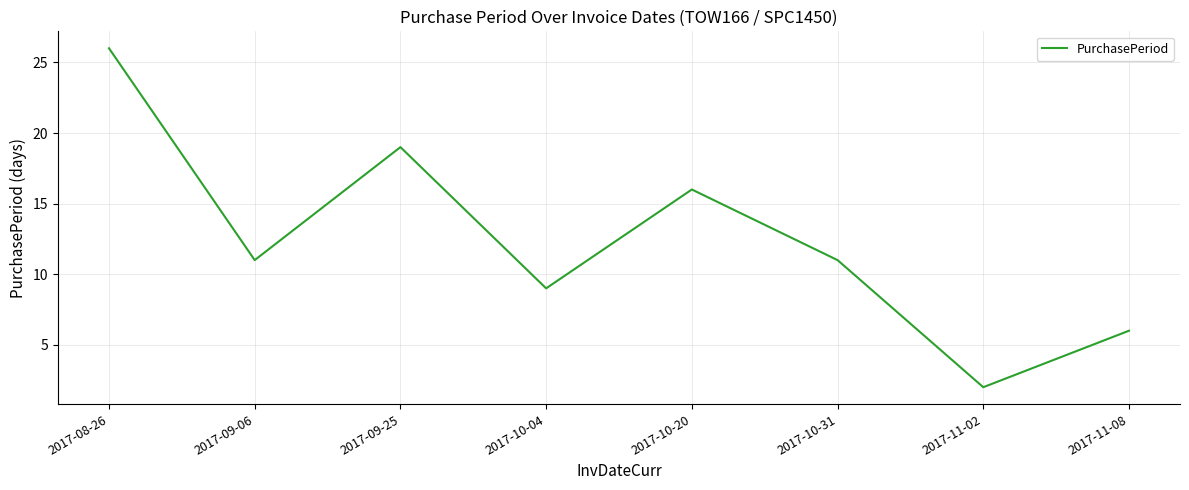

What is the change in value from 2017-09-25 to 2017-10-20?

-3